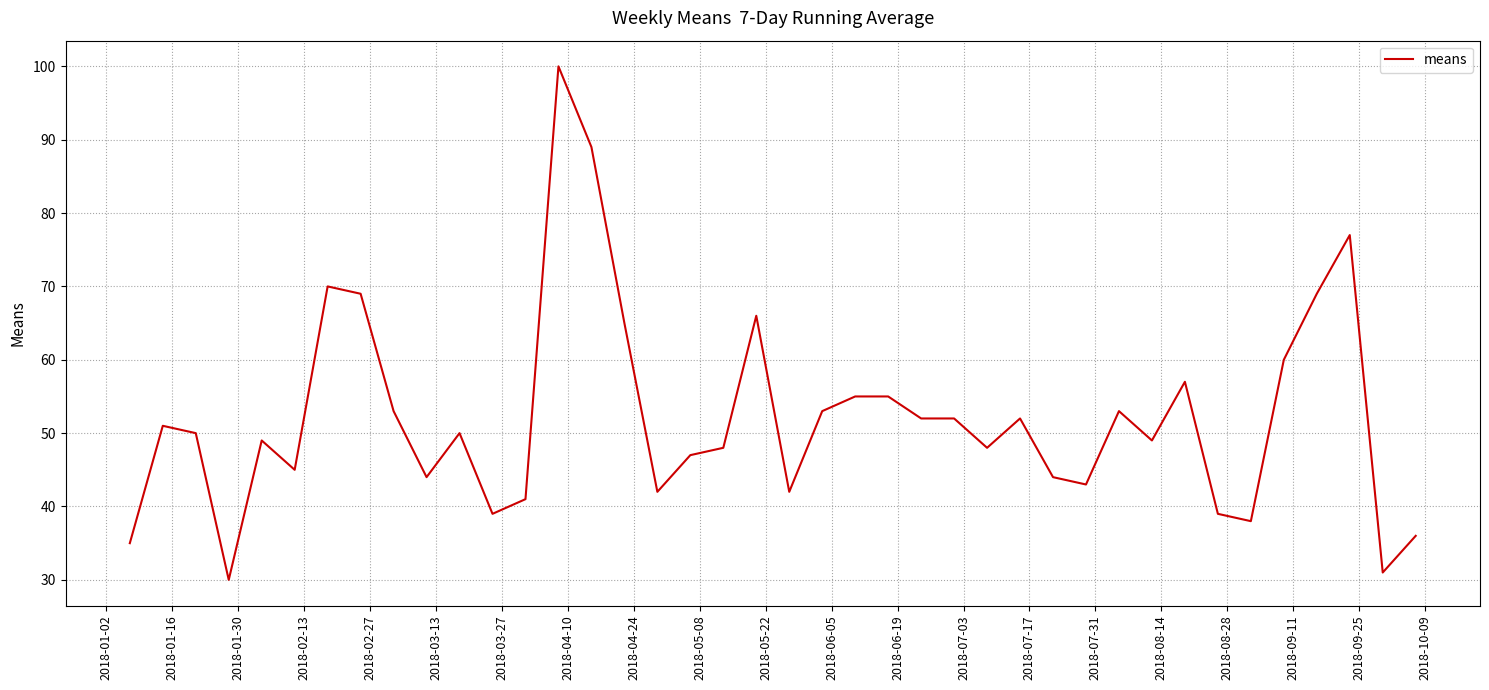

What is the greatest value displayed?

100